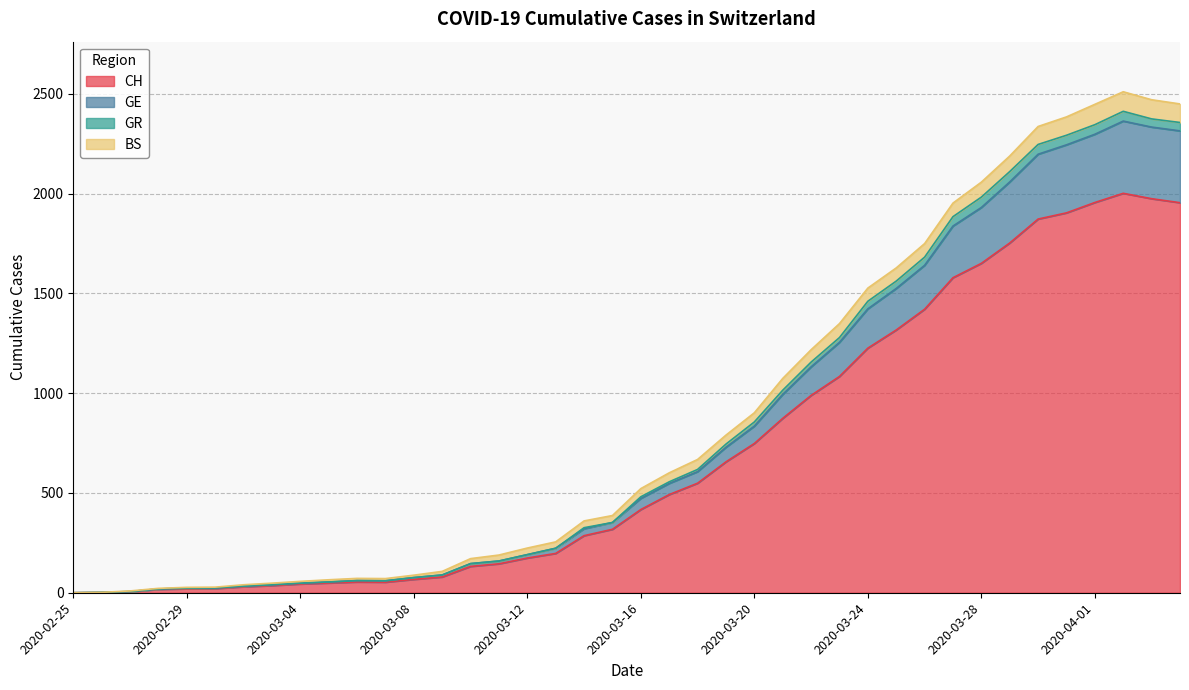

How many values in the CH series exceed 417?

19